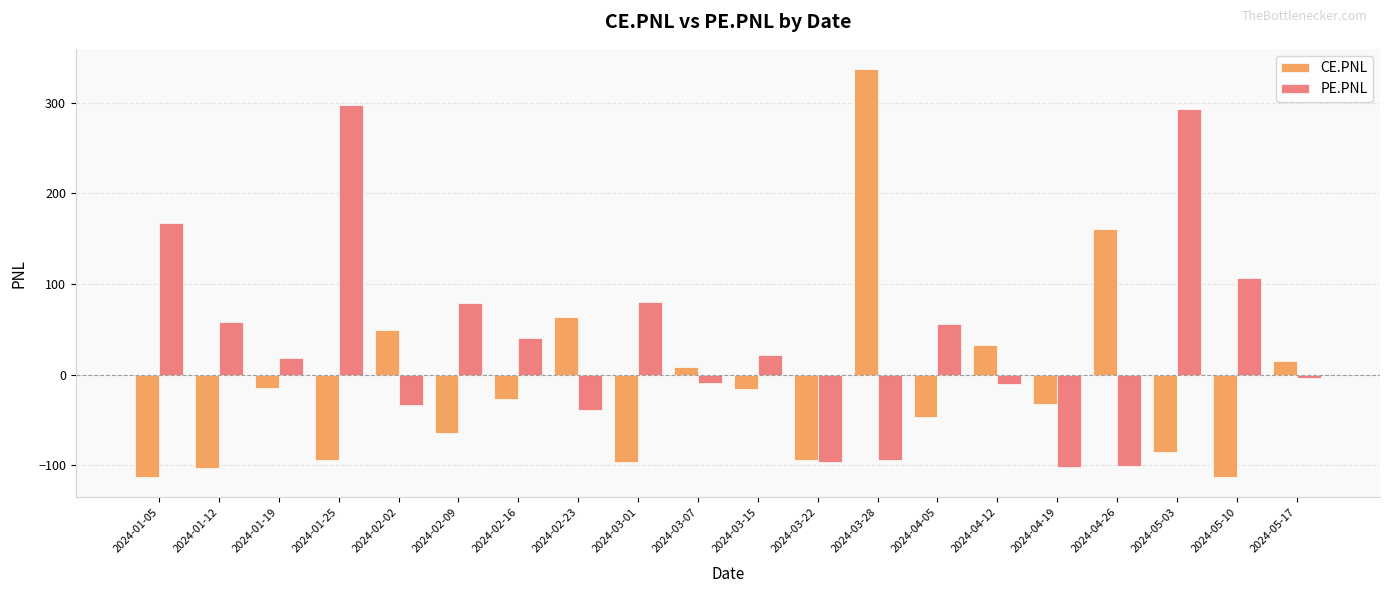

What is the label of the 15th bar from the left?

2024-04-12